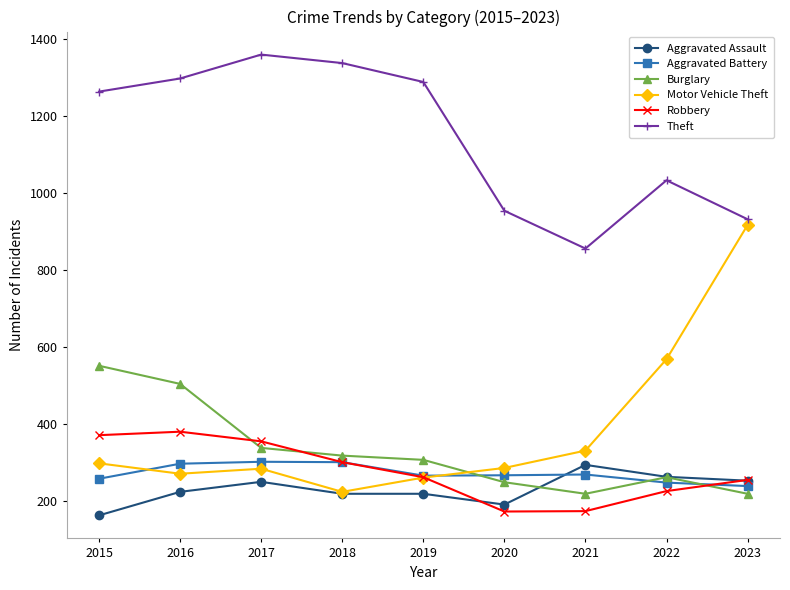

What is the total value across all series at 2016?

2978